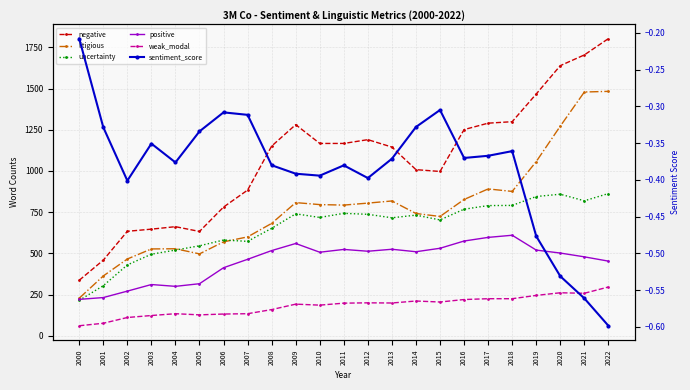

At which label is positive closest to 415?

2006